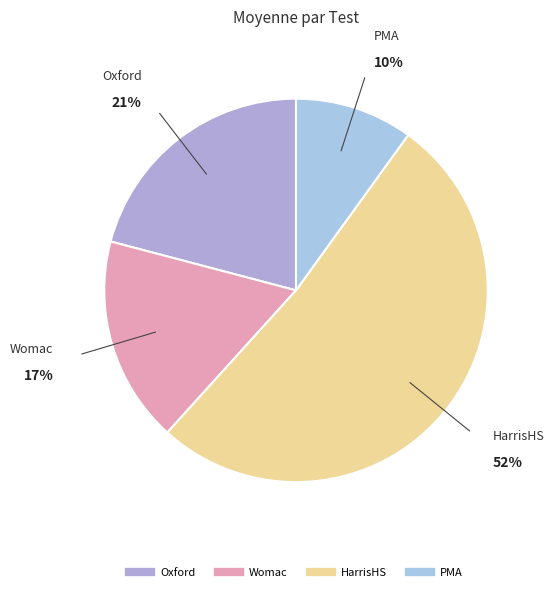

Which category has the biggest portion of the pie?

HarrisHS